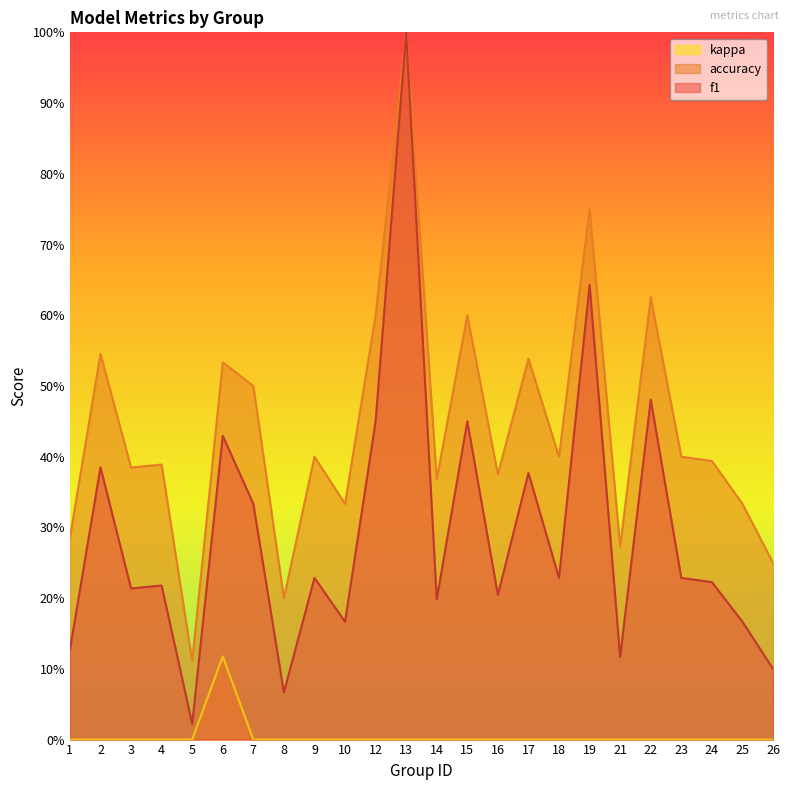

Which series changed the most between 2 and 19?

f1